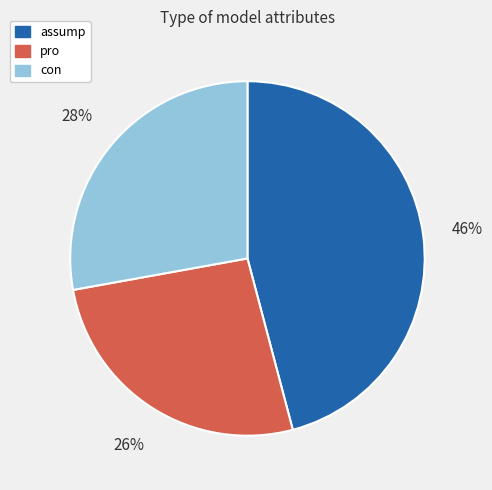

To the nearest percent, what percentage of the pie is pro?

26%